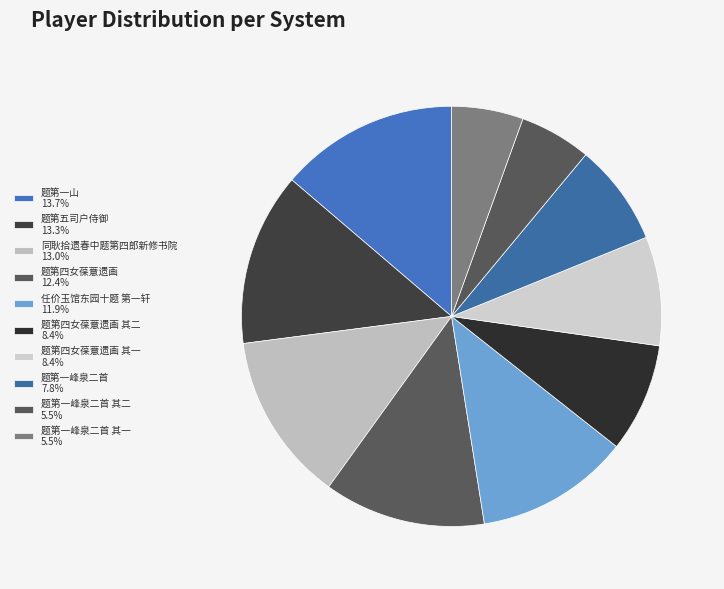

Which category has the biggest portion of the pie?

题第一山